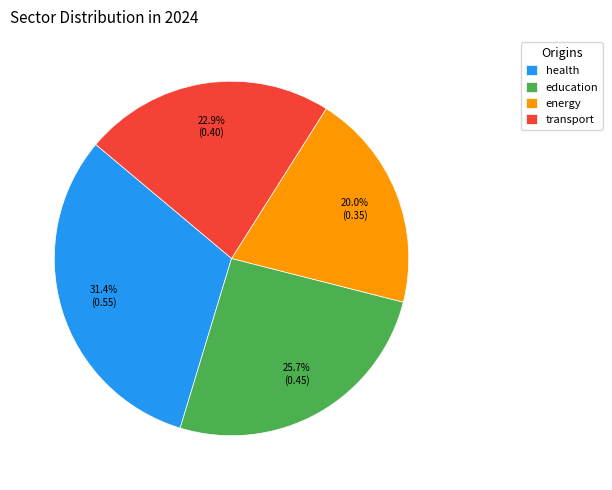

How many slices are in this pie chart?

4